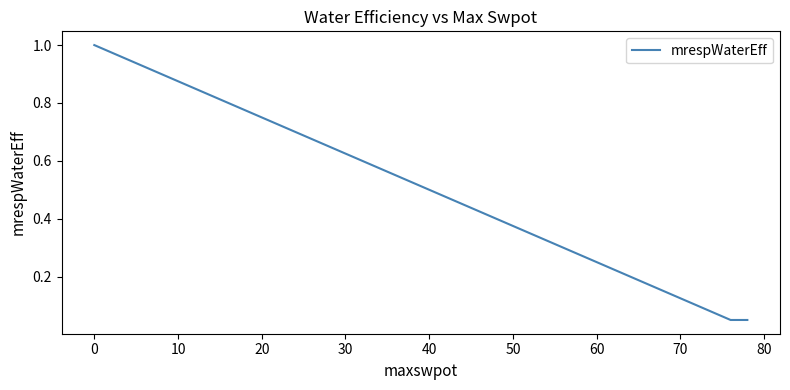

The value at 20 is 0.4. True or false?

False